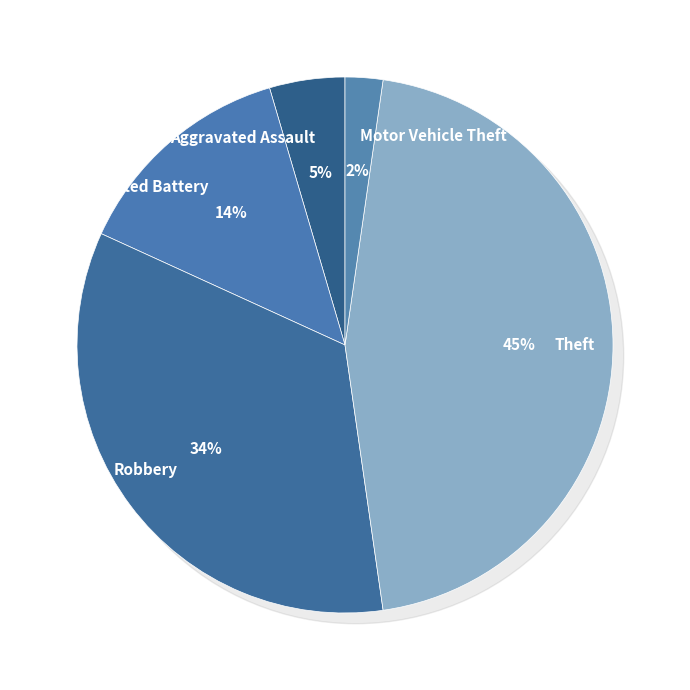

Is there a majority slice in this chart?

No